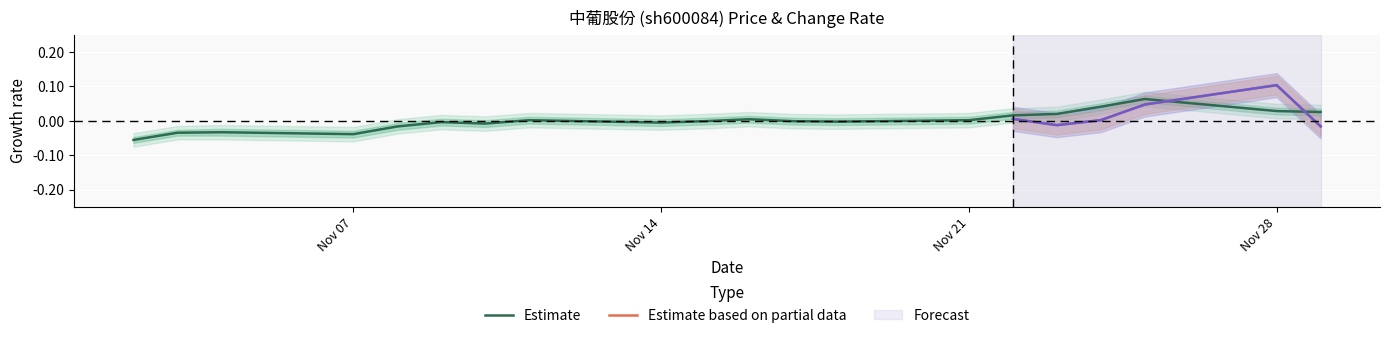

Is it true that the value at 2022-11-22 is 0.0?

True